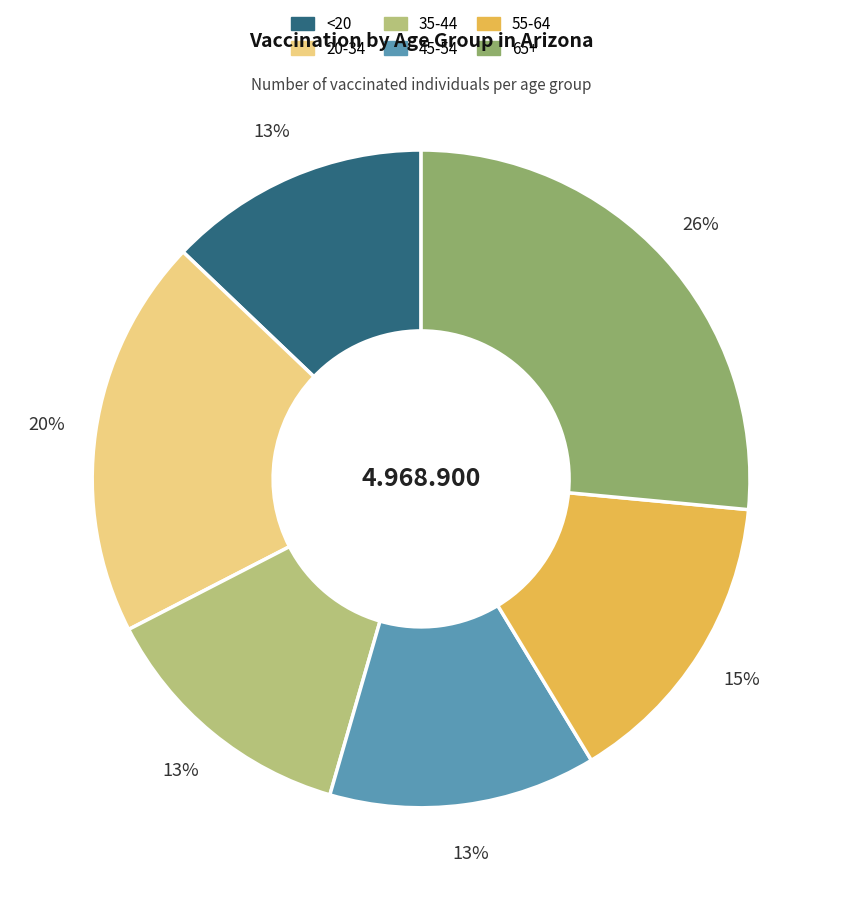

To the nearest percent, what portion does 55-64 represent?

15%